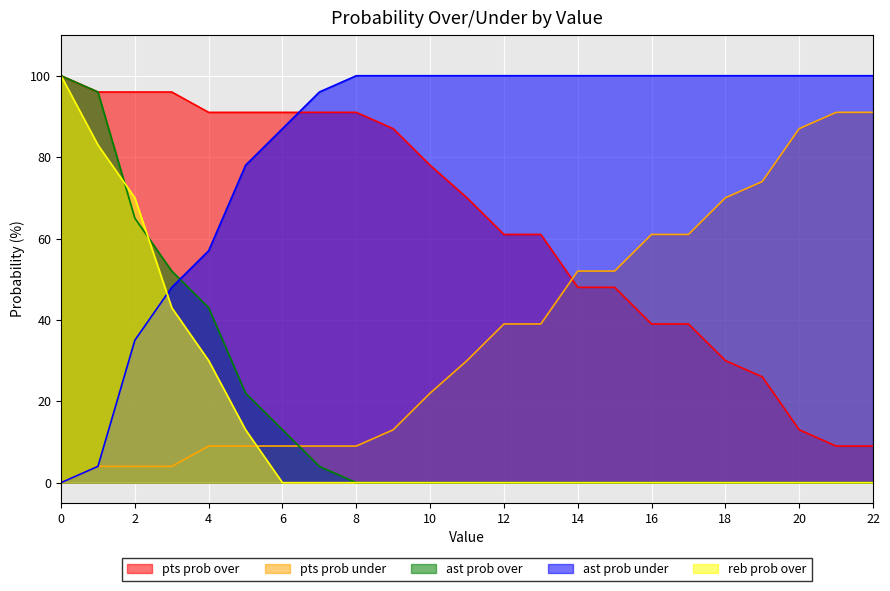

At which label is reb prob over closest to 50?

3